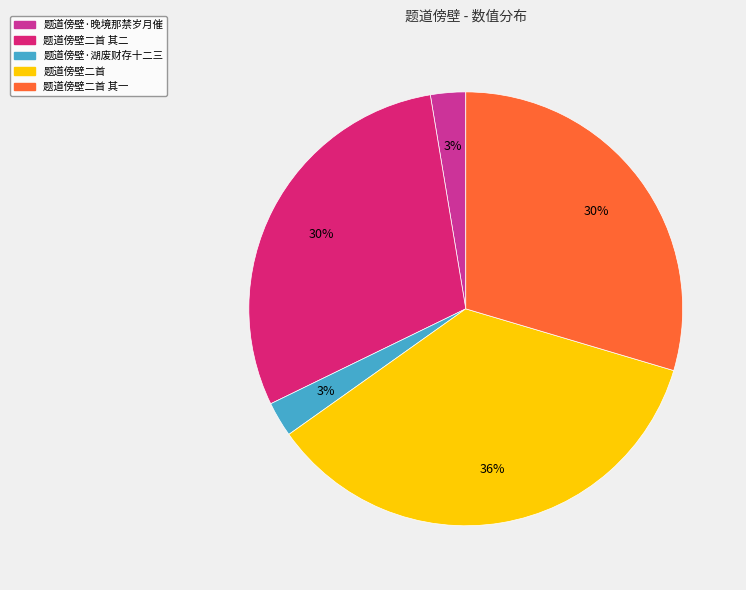

Is there a majority slice in this chart?

No